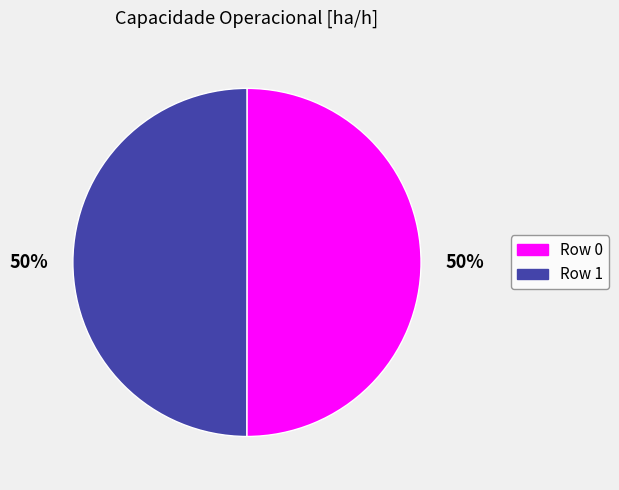

To the nearest percent, what percentage of the pie is Row 0?

50%